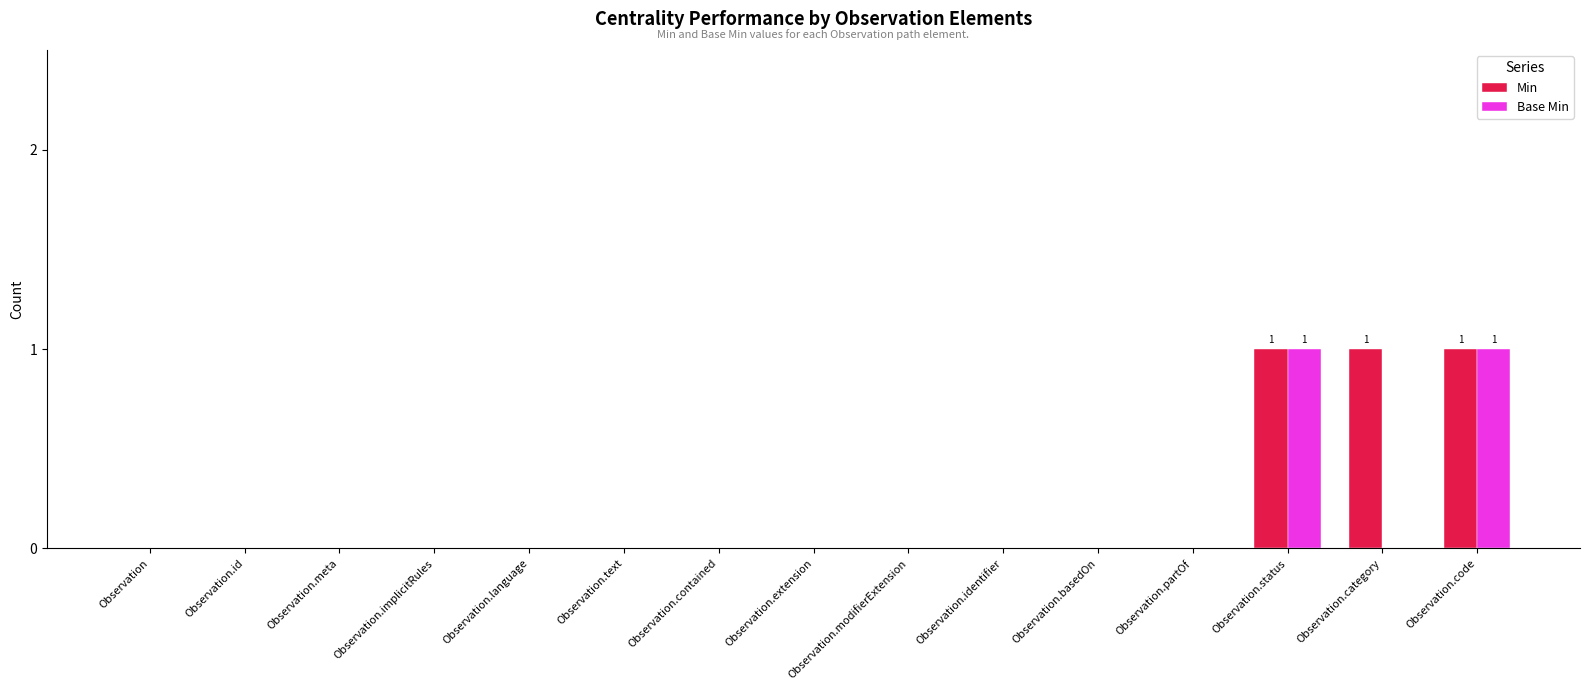

What is the sum of all Base Min values?

2